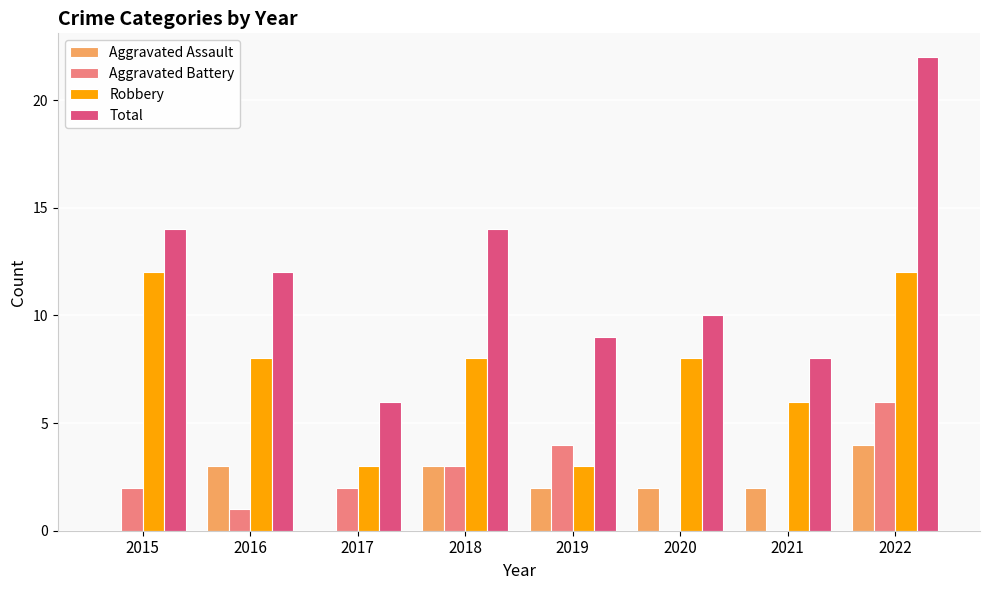

The value of Aggravated Battery at 2016 is 0. True or false?

False